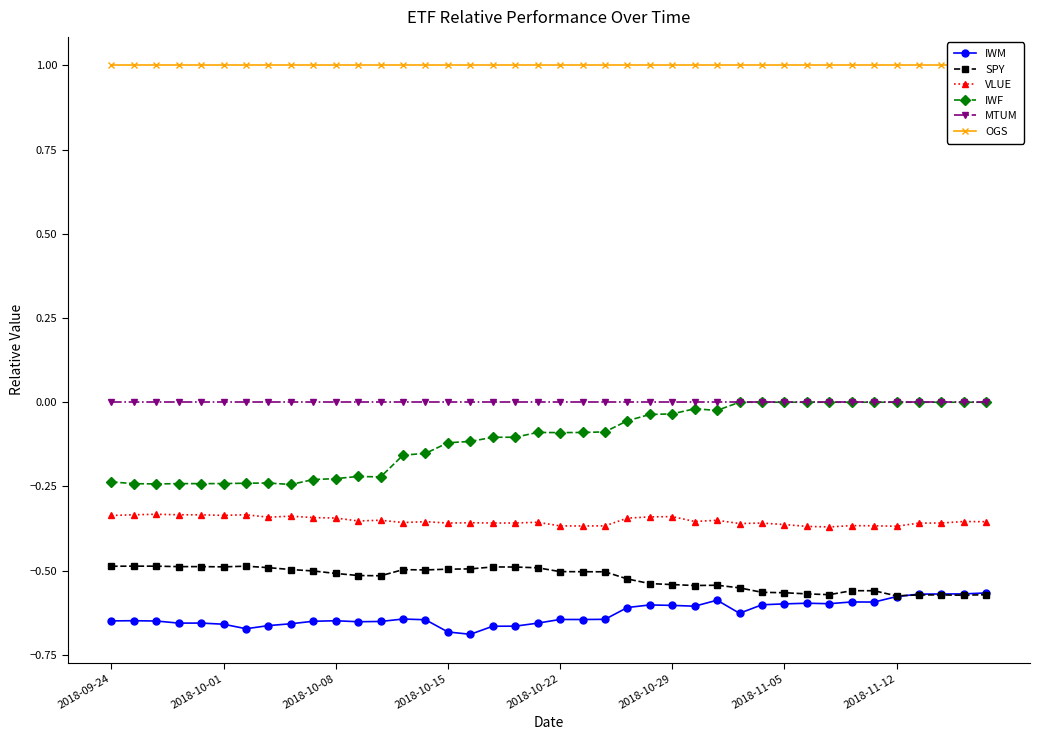

True or false: IWM and MTUM cross at least once.

False